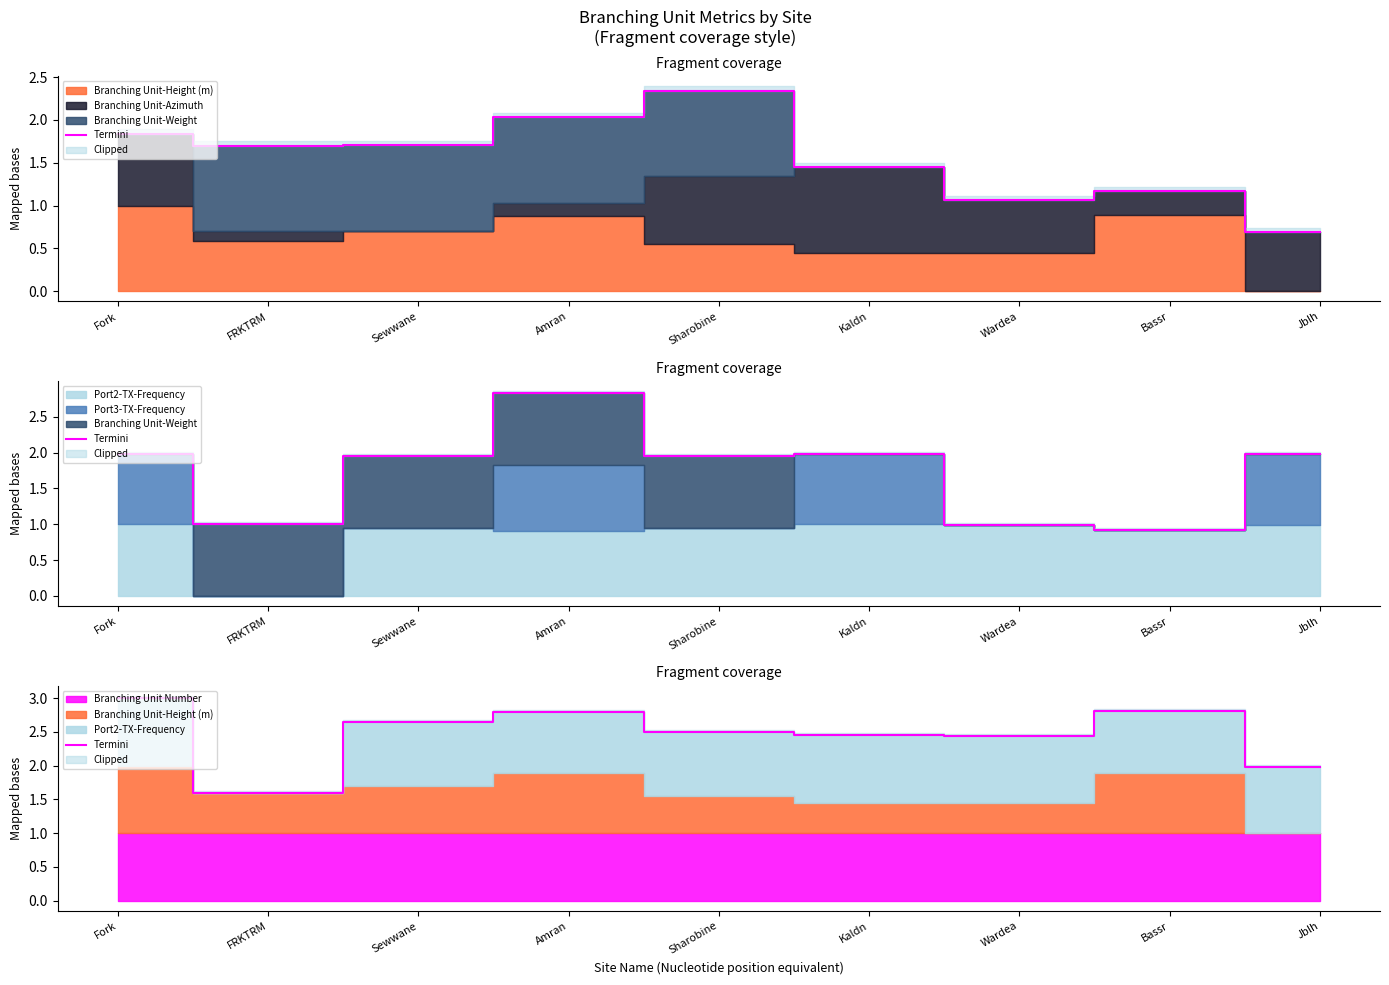

What is the greatest value displayed?

3.0